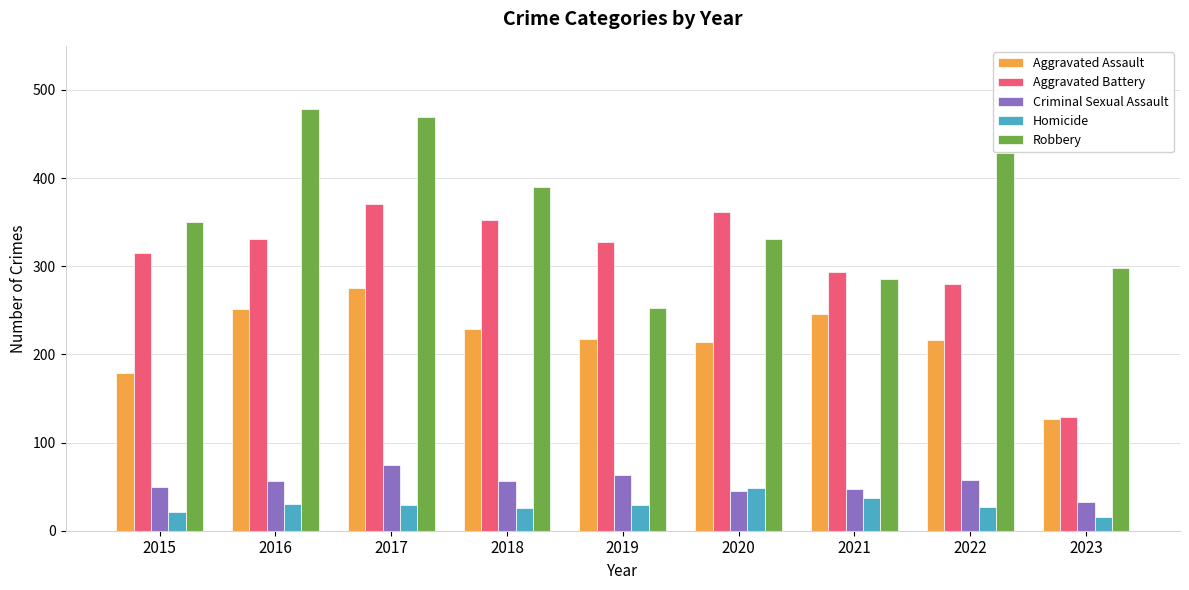

At how many categories does at least one series exceed 54?

9